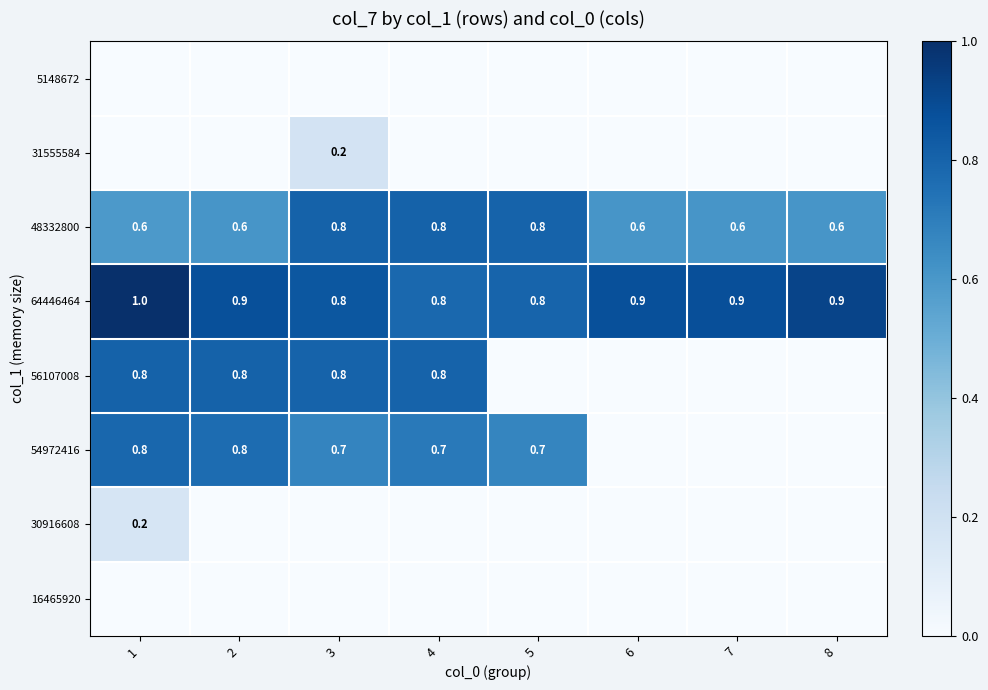

The 54972416 series shows 0.2 at 4. True or false?

False